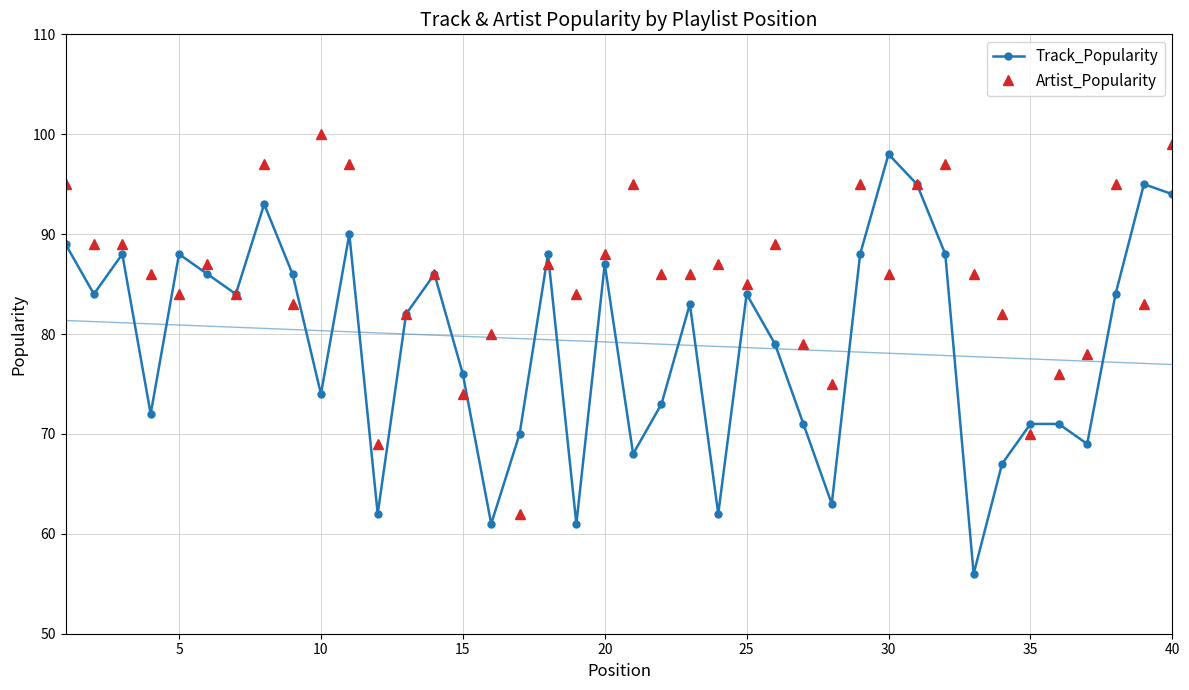

Does the chart have visible grid lines?

Yes